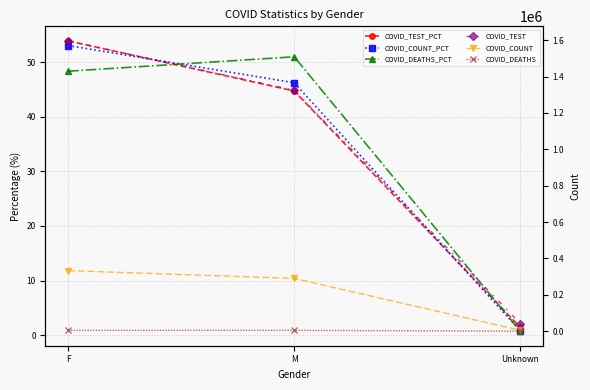

How many series are shown in this chart?

6